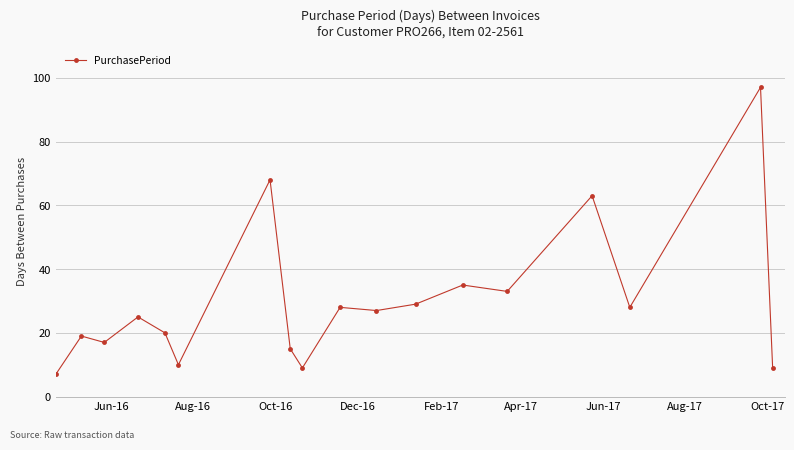

How many data points are less than 27?

9